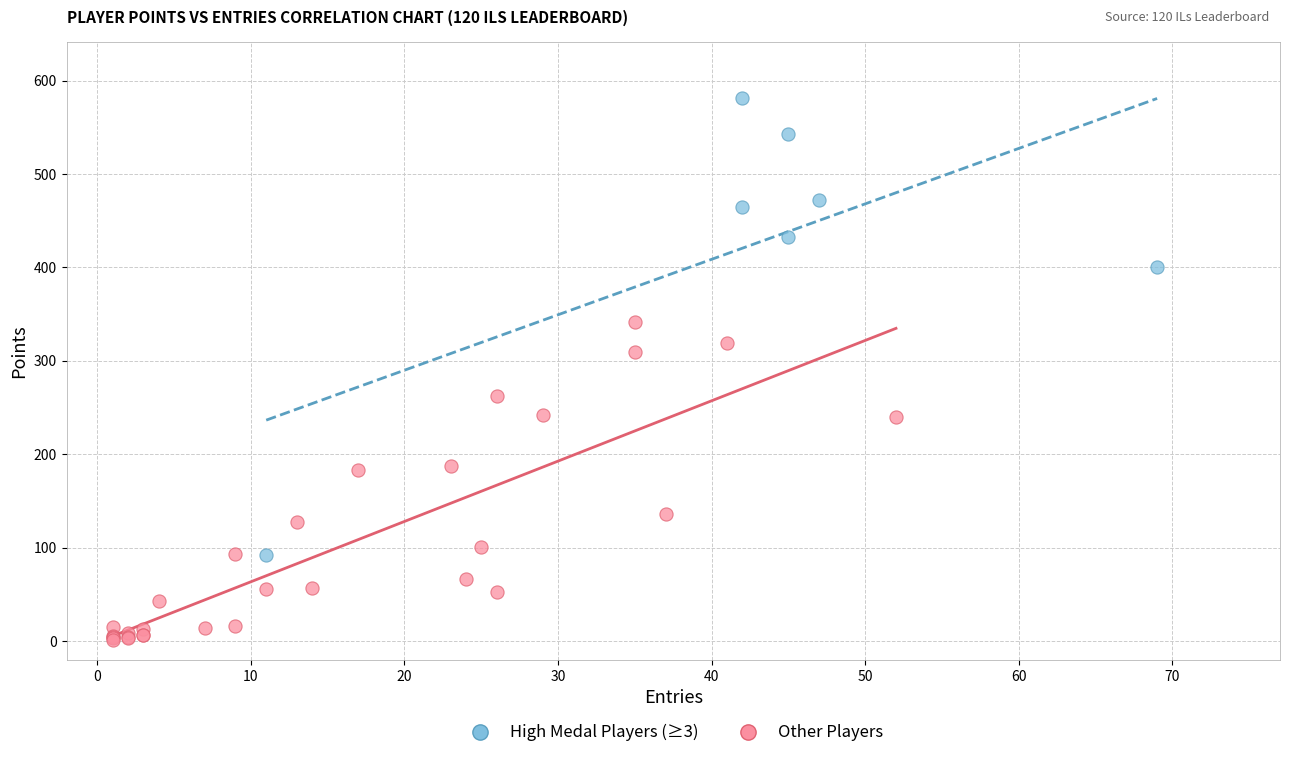

Which series contains the highest Y value?

High Medal Players (≥3)